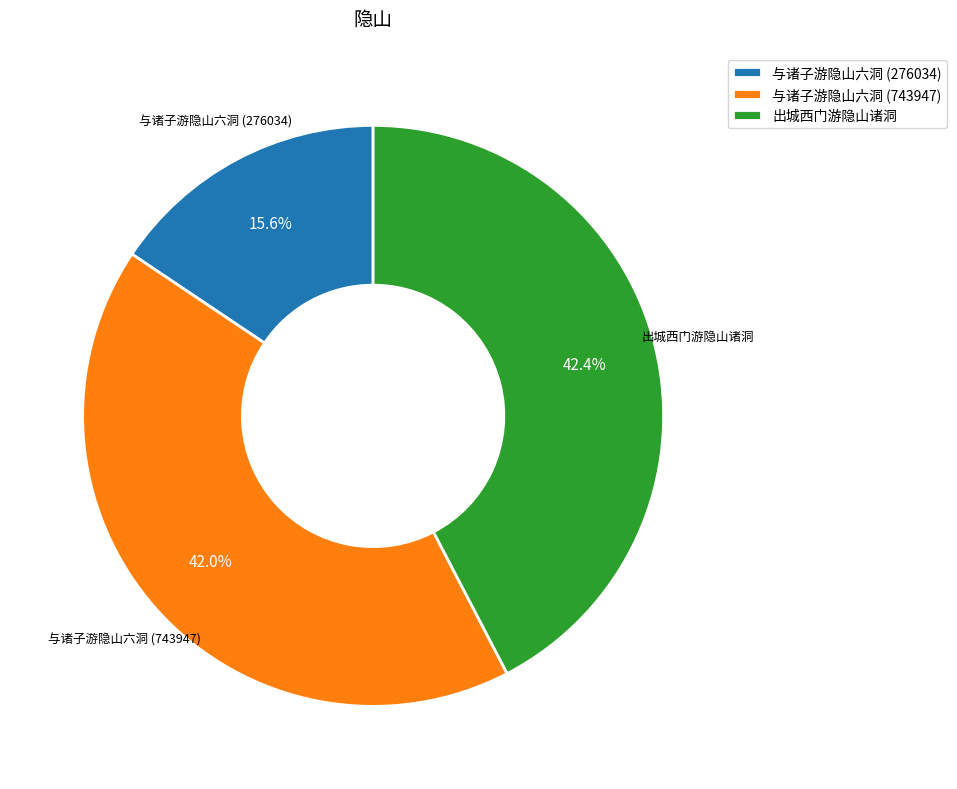

To the nearest percent, what percentage of the pie is 出城西门游隐山诸洞?

42%